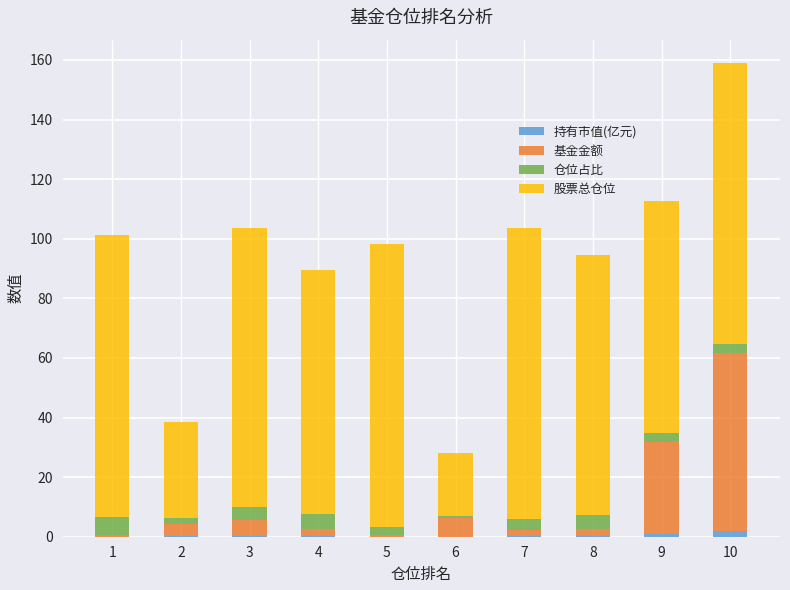

What is the sum of all 持有市值(亿元) values?

3.5